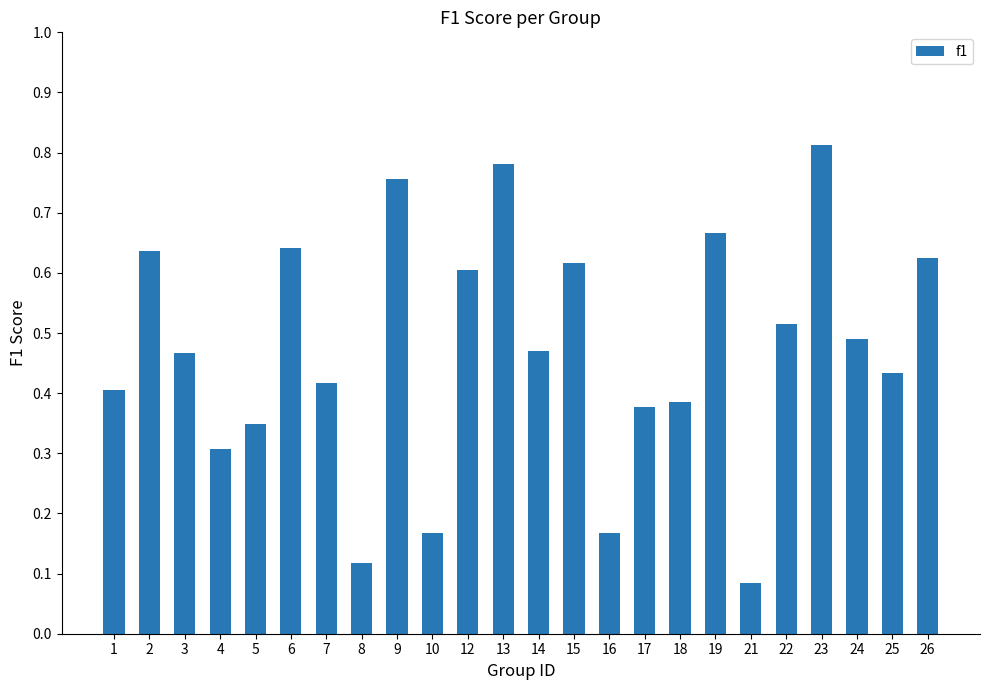

Which label corresponds to the largest value in the chart?

23